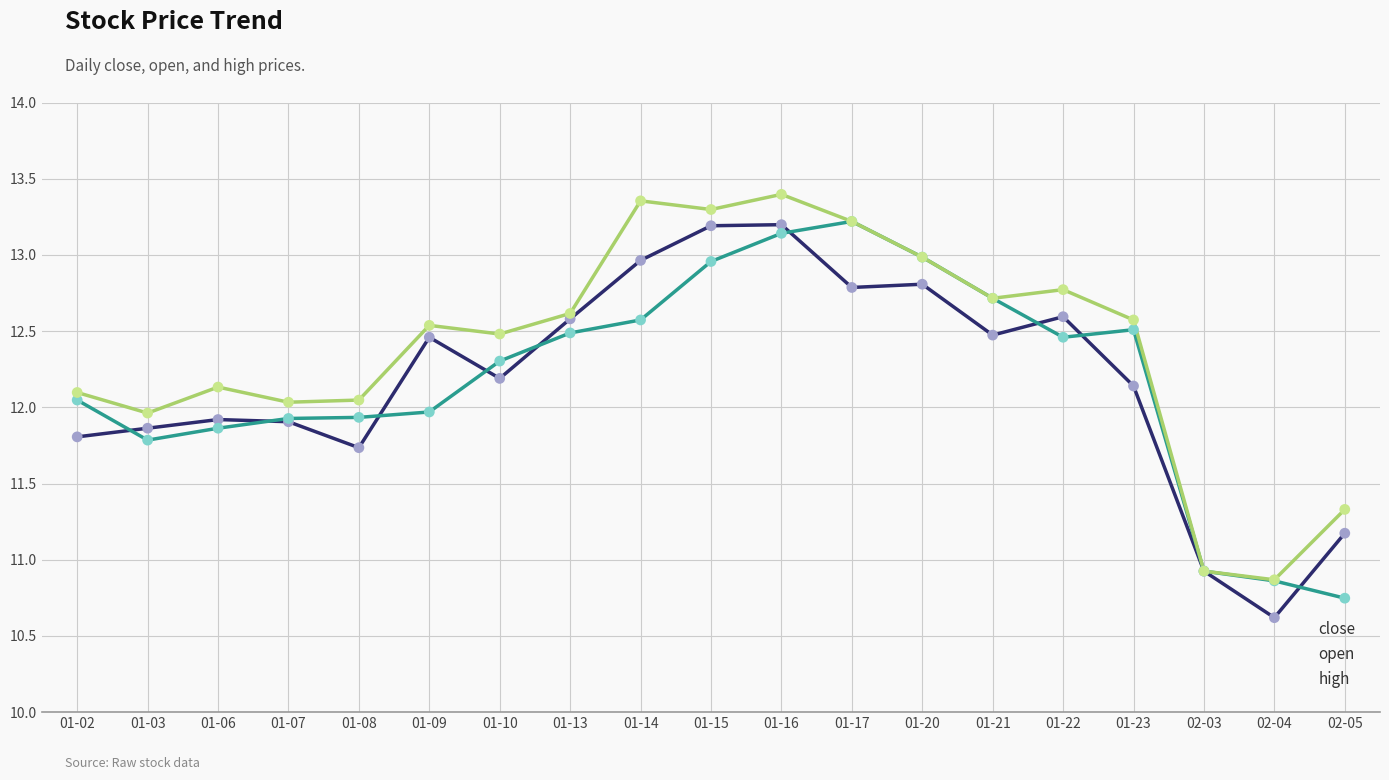

Which series changed the most between 01-03 and 01-22?

high